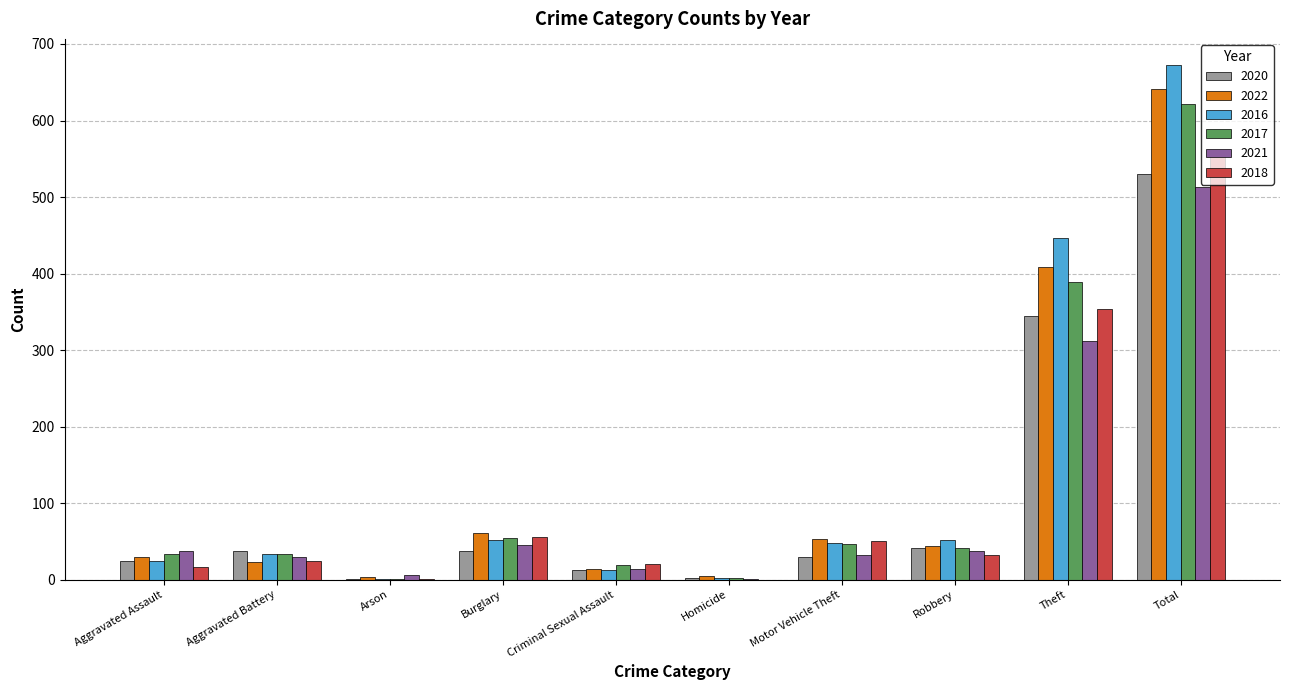

Is it true that 2022 equals 23 at Aggravated Battery?

True